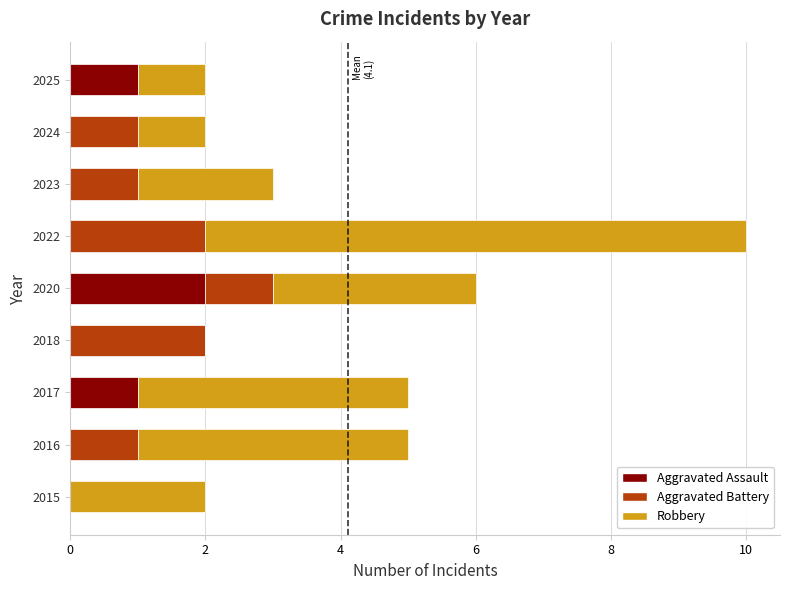

The value of Aggravated Assault at 2020 is 1. True or false?

False